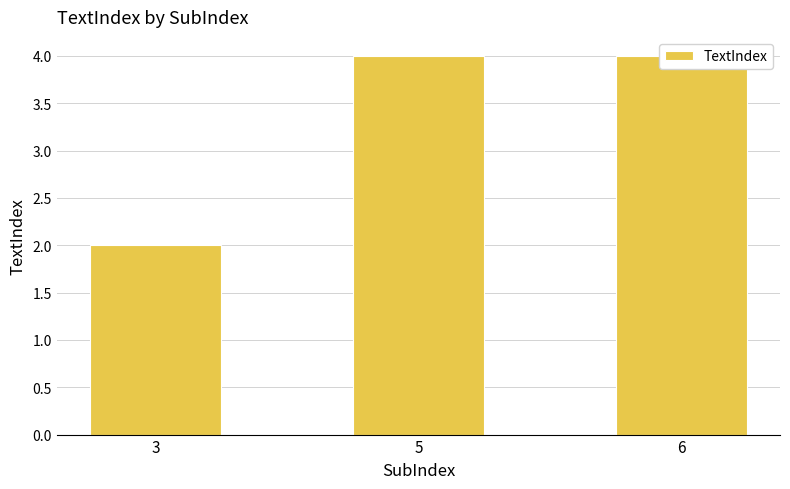

Count the number of data series in this chart.

1